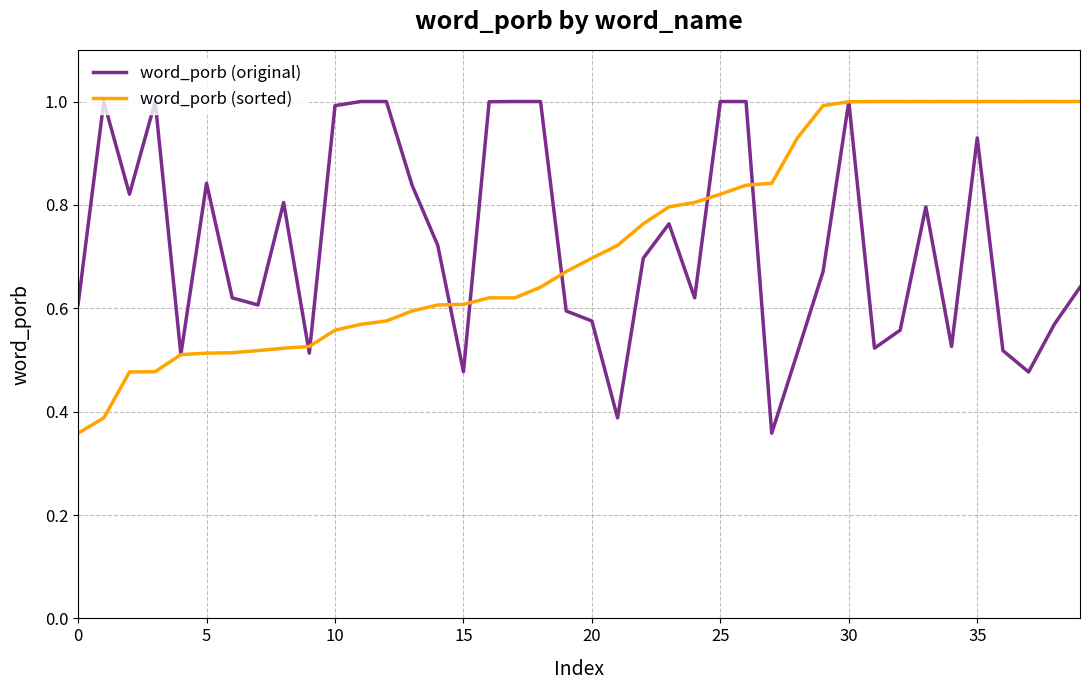

The word_porb (sorted) series shows 0.6 at 15. True or false?

True